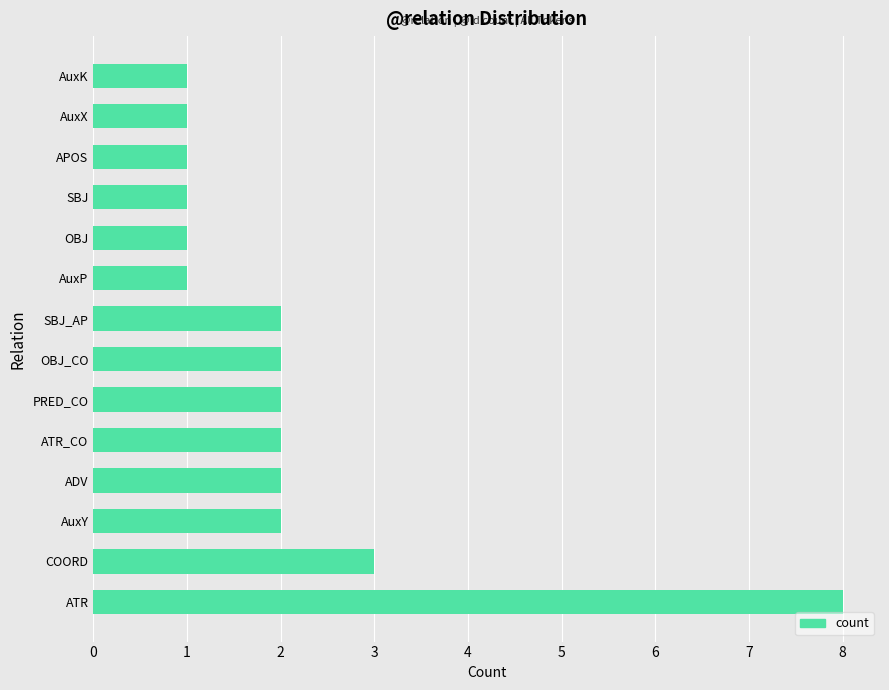

Approximately how many times larger is the value at APOS compared to PRED_CO?

0.5